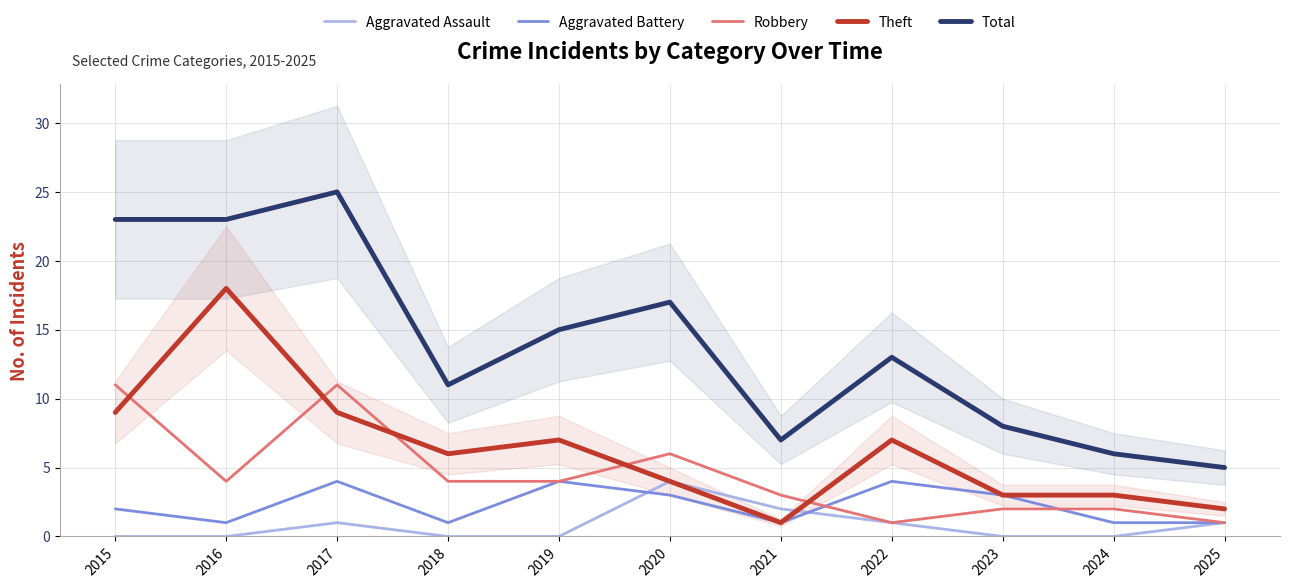

Which category has the highest value across all series?

2017